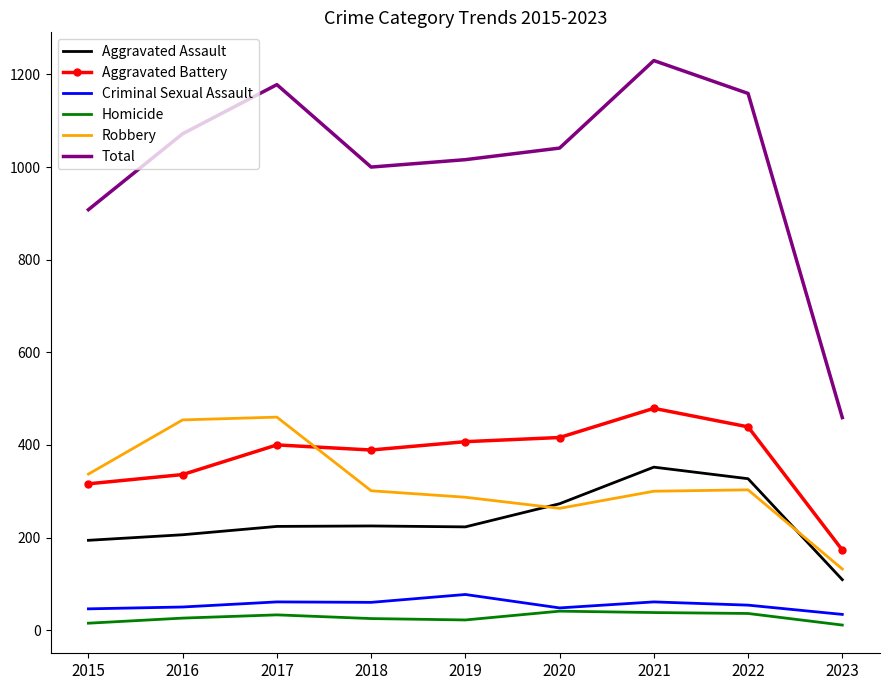

What is the maximum value shown in the chart?

1230